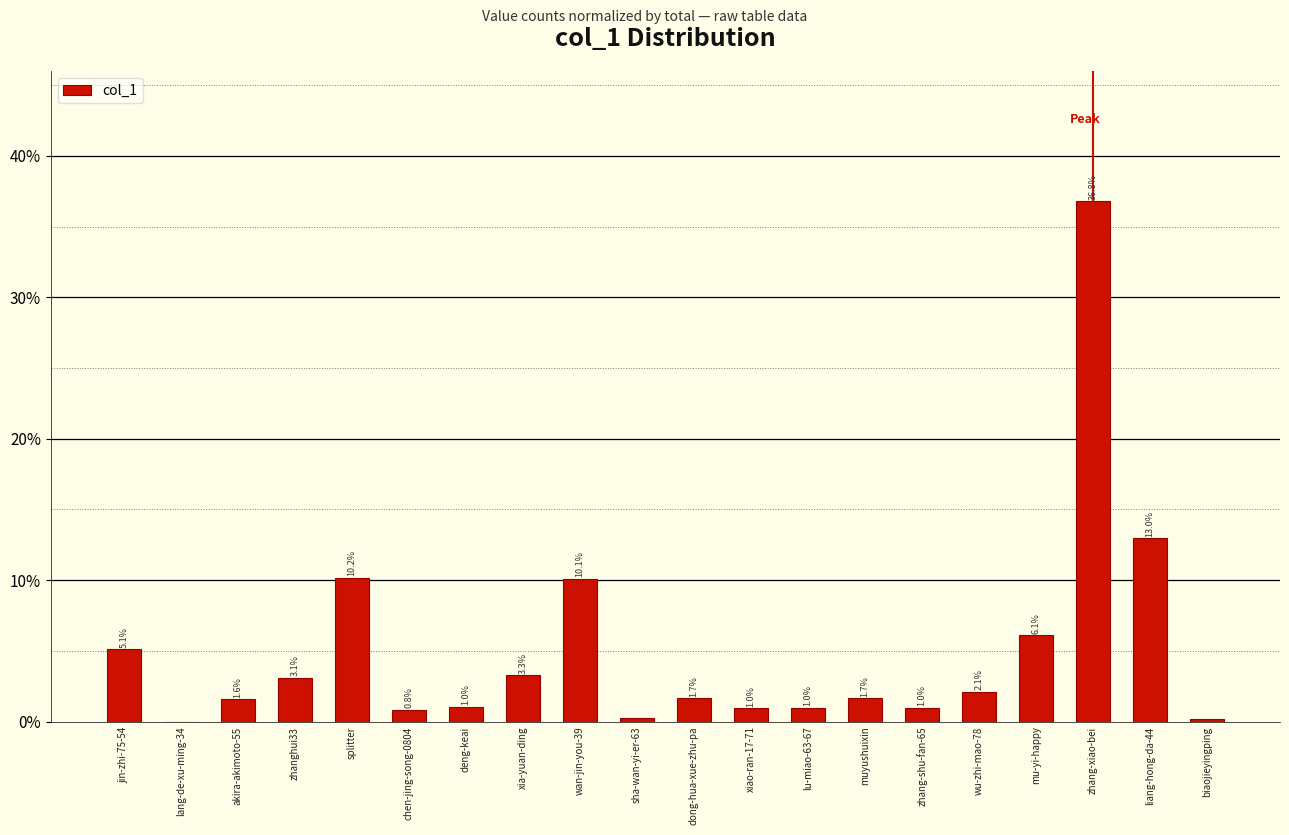

How many data points does each series have?

20